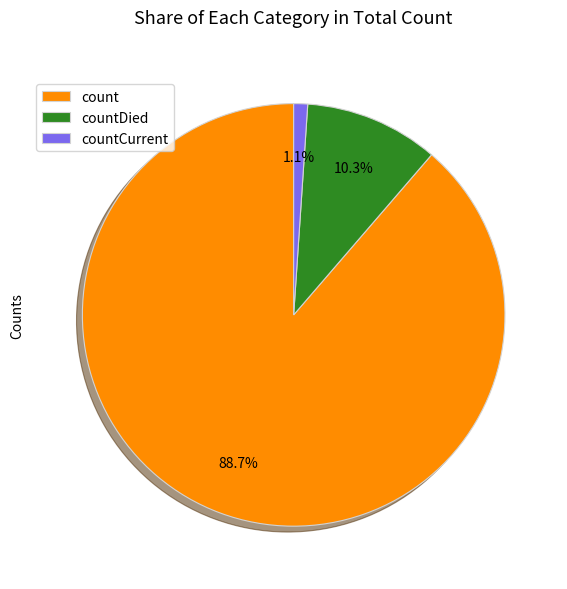

To the nearest percent, what percentage of the pie is countDied?

10%